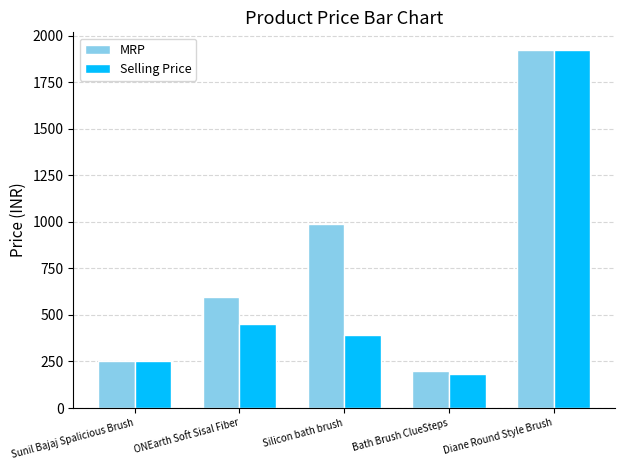

The MRP series shows 395 at Silicon bath brush. True or false?

False